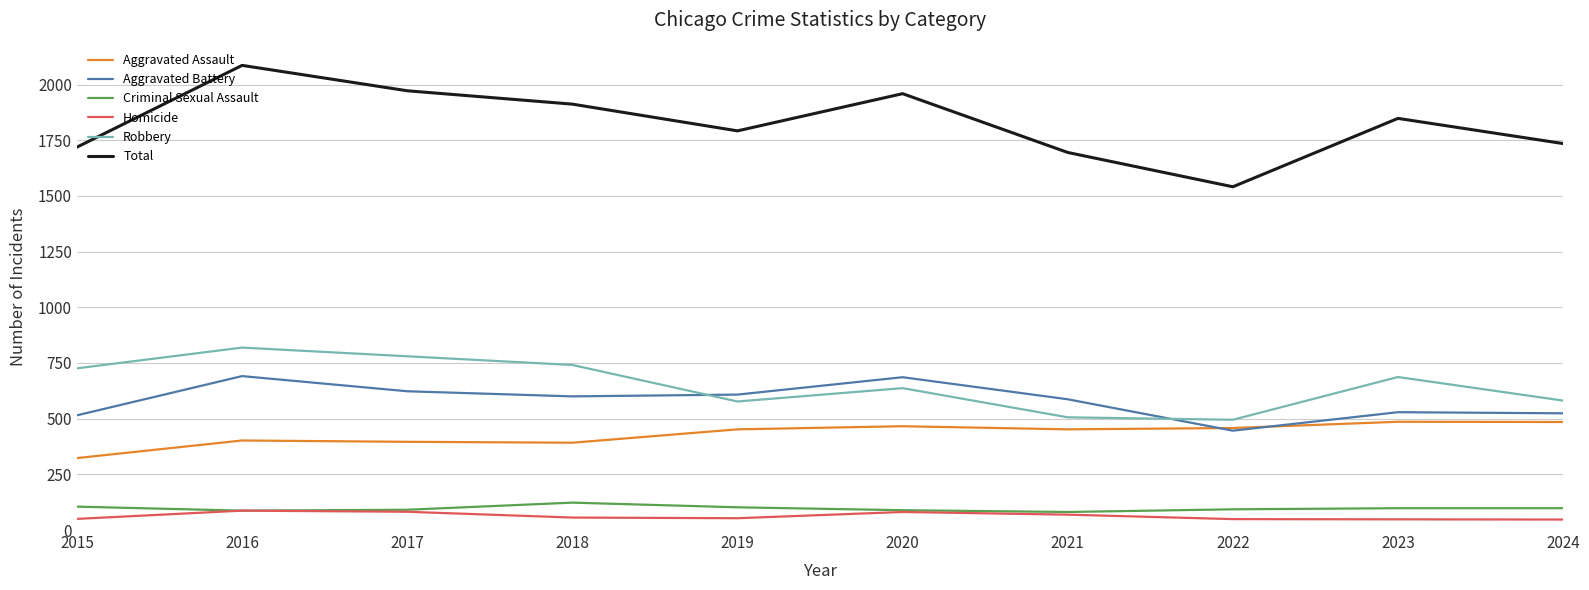

What is the difference between the highest and lowest values at 2023?

1800